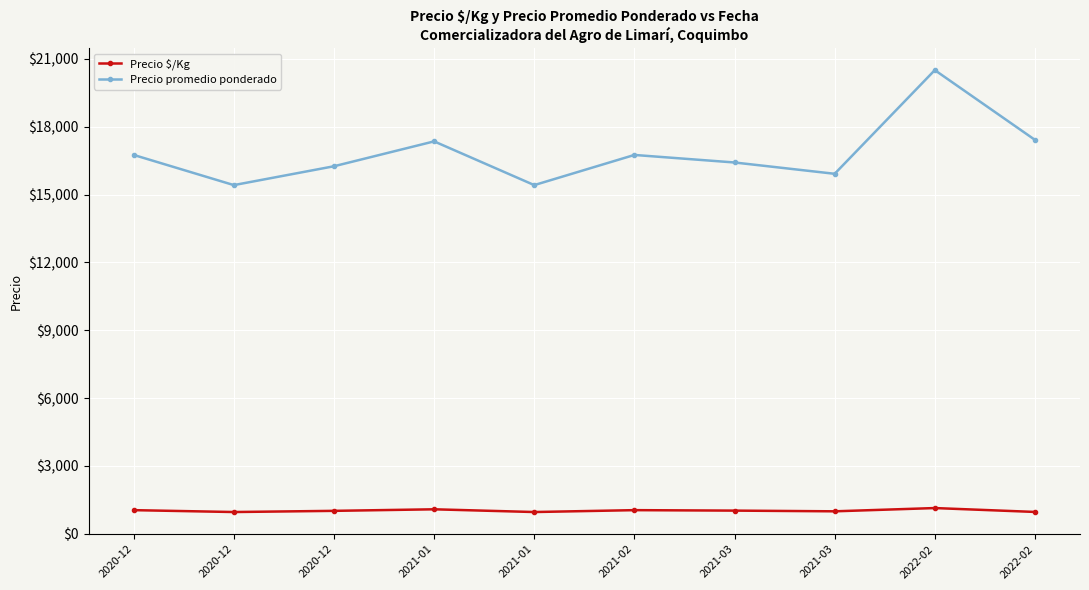

What is the minimum value for Precio $/Kg?

963.3